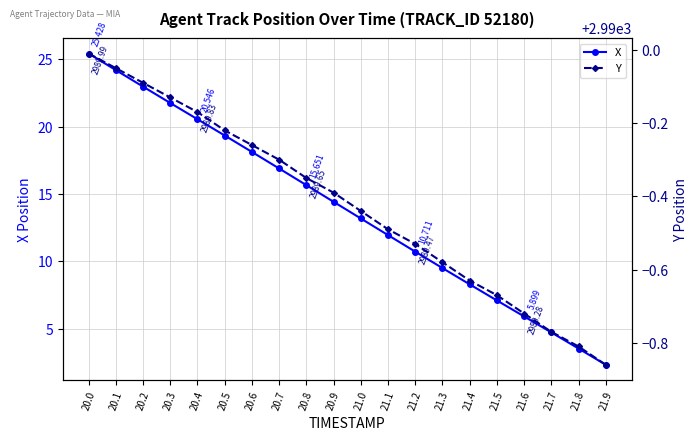

At 21.1, list the series in order from largest to smallest.

Y, X